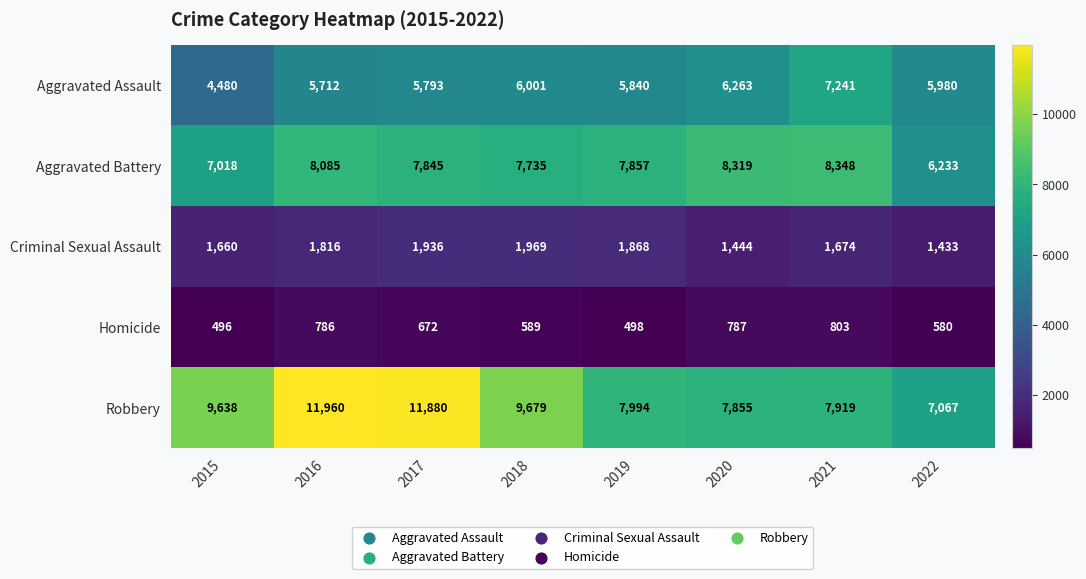

What is the total value across all series at 2018?

25973